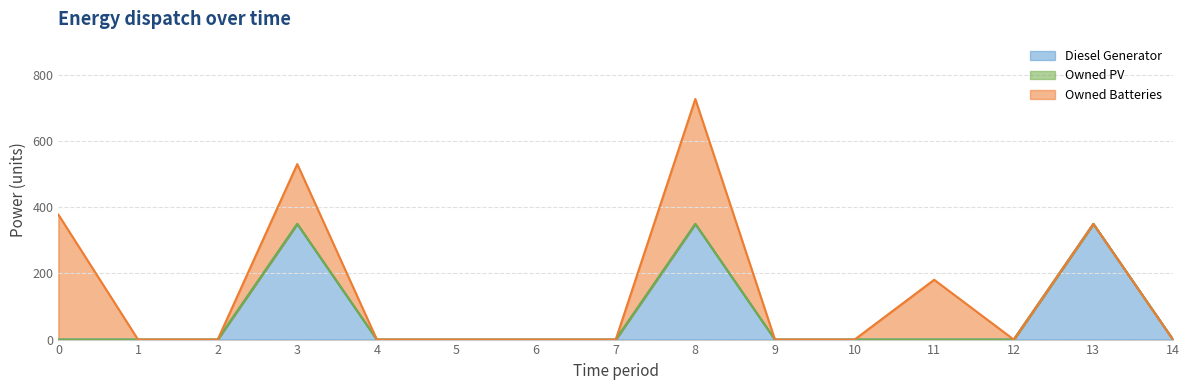

Which series changed the most between 4 and 9?

Diesel Generator